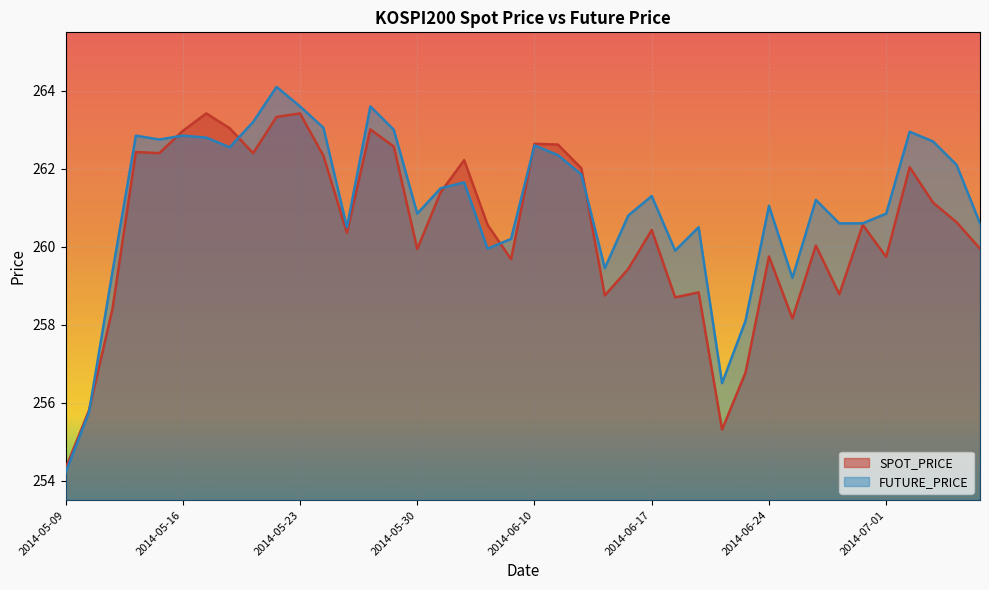

Reading left to right, extract all data points from this chart.

SPOT_PRICE: 2014-05-09=254.3	2014-05-12=255.8	2014-05-13=258.4	2014-05-14=262.4	2014-05-15=262.4	2014-05-16=263.0	2014-05-19=263.4	2014-05-20=263.0	2014-05-21=262.4	2014-05-22=263.3	2014-05-23=263.4	2014-05-26=262.3	2014-05-27=260.4	2014-05-28=263.0	2014-05-29=262.6	2014-05-30=259.9	2014-06-02=261.4	2014-06-03=262.2	2014-06-05=260.6	2014-06-09=259.7	2014-06-10=262.6	2014-06-11=262.6	2014-06-12=262.0	2014-06-13=258.8	2014-06-16=259.4	2014-06-17=260.4	2014-06-18=258.7	2014-06-19=258.8	2014-06-20=255.3	2014-06-23=256.8	2014-06-24=259.8	2014-06-25=258.2	2014-06-26=260.0	2014-06-27=258.8	2014-06-30=260.6	2014-07-01=259.7	2014-07-02=262.0	2014-07-03=261.1	2014-07-04=260.6	2014-07-07=259.9
FUTURE_PRICE: 2014-05-09=254.2	2014-05-12=255.8	2014-05-13=259.4	2014-05-14=262.9	2014-05-15=262.8	2014-05-16=262.9	2014-05-19=262.8	2014-05-20=262.6	2014-05-21=263.2	2014-05-22=264.1	2014-05-23=263.6	2014-05-26=263.1	2014-05-27=260.5	2014-05-28=263.6	2014-05-29=263.0	2014-05-30=260.9	2014-06-02=261.5	2014-06-03=261.6	2014-06-05=259.9	2014-06-09=260.2	2014-06-10=262.6	2014-06-11=262.4	2014-06-12=261.9	2014-06-13=259.4	2014-06-16=260.8	2014-06-17=261.3	2014-06-18=259.9	2014-06-19=260.5	2014-06-20=256.5	2014-06-23=258.1	2014-06-24=261.1	2014-06-25=259.2	2014-06-26=261.2	2014-06-27=260.6	2014-06-30=260.6	2014-07-01=260.9	2014-07-02=262.9	2014-07-03=262.7	2014-07-04=262.1	2014-07-07=260.6